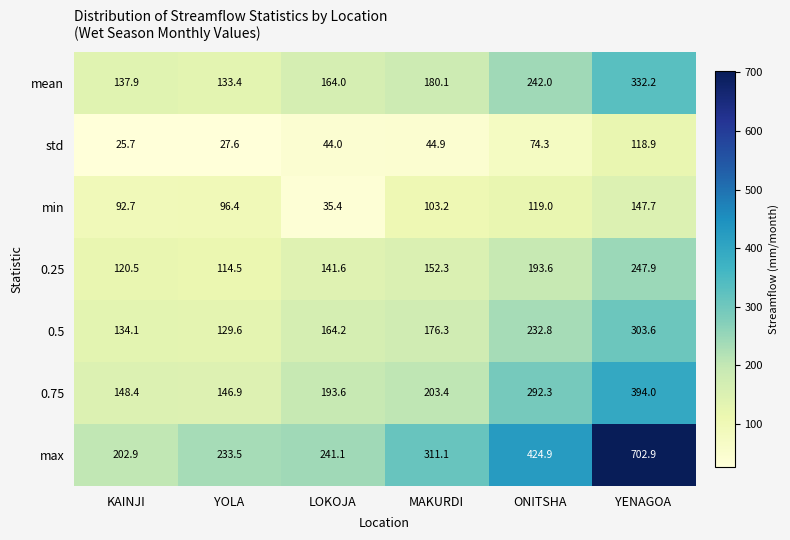

The mean series shows 92.2 at ONITSHA. True or false?

False